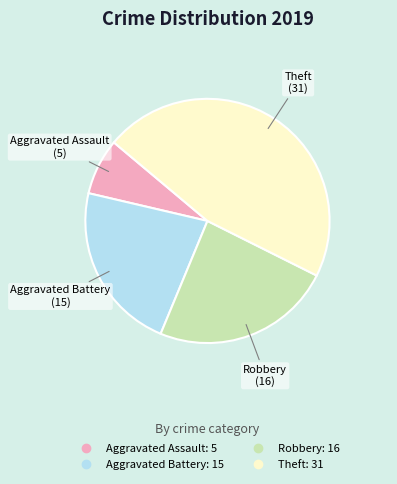

Is there any slice that represents more than half of the pie?

No